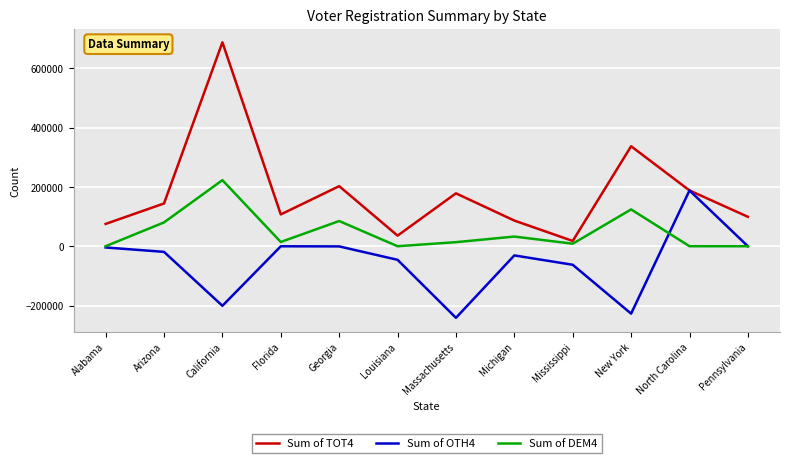

List the series in order of their peak value, lowest first.

Sum of OTH4, Sum of DEM4, Sum of TOT4